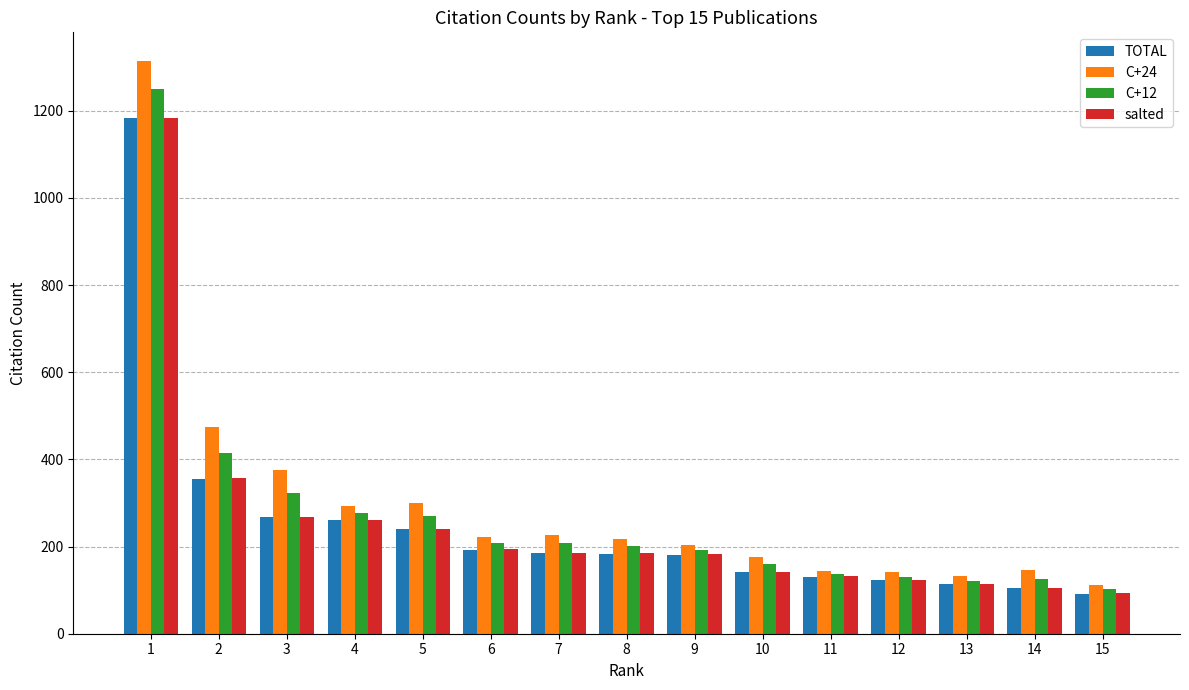

The value of salted at 11 is 225.3. True or false?

False